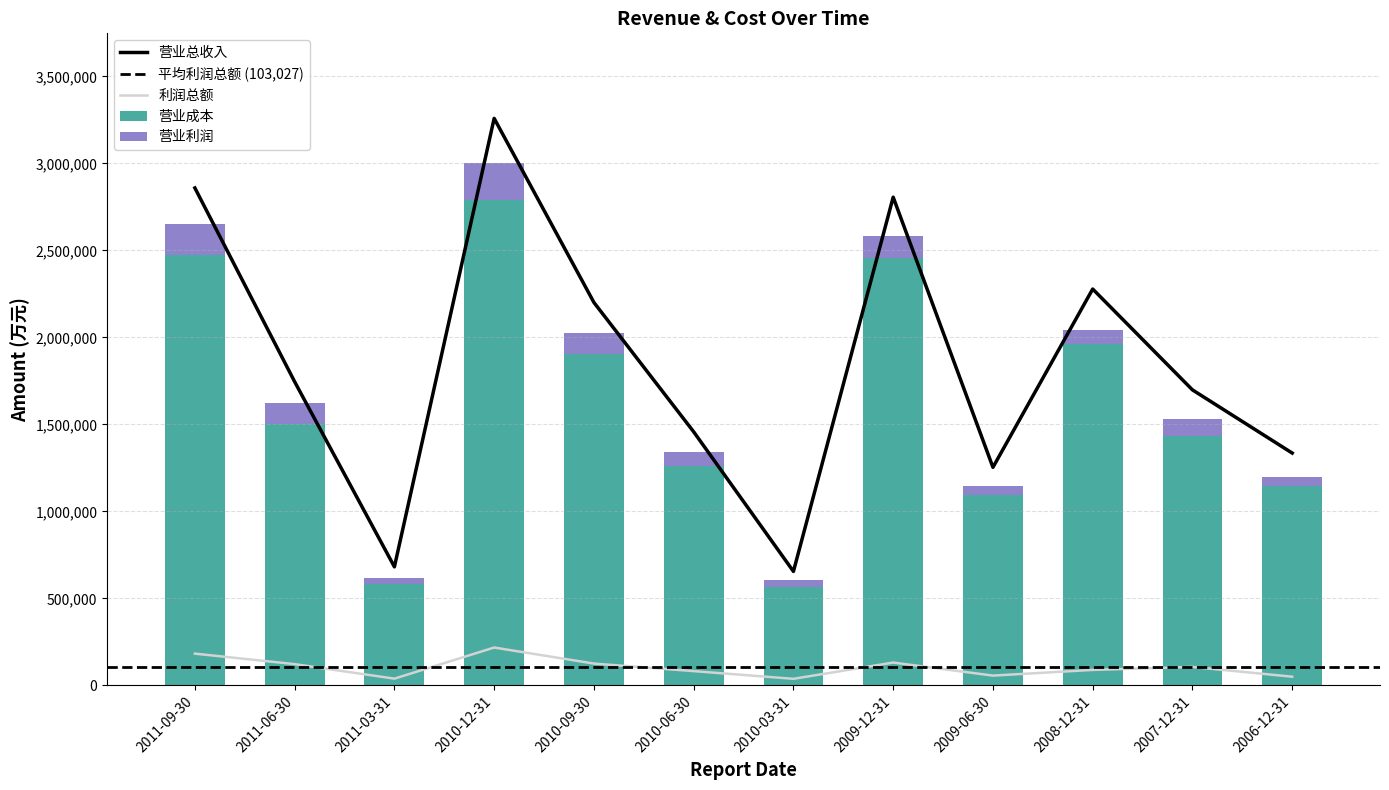

What is the difference between the maximum and minimum values in the 营业成本 series?

2221932